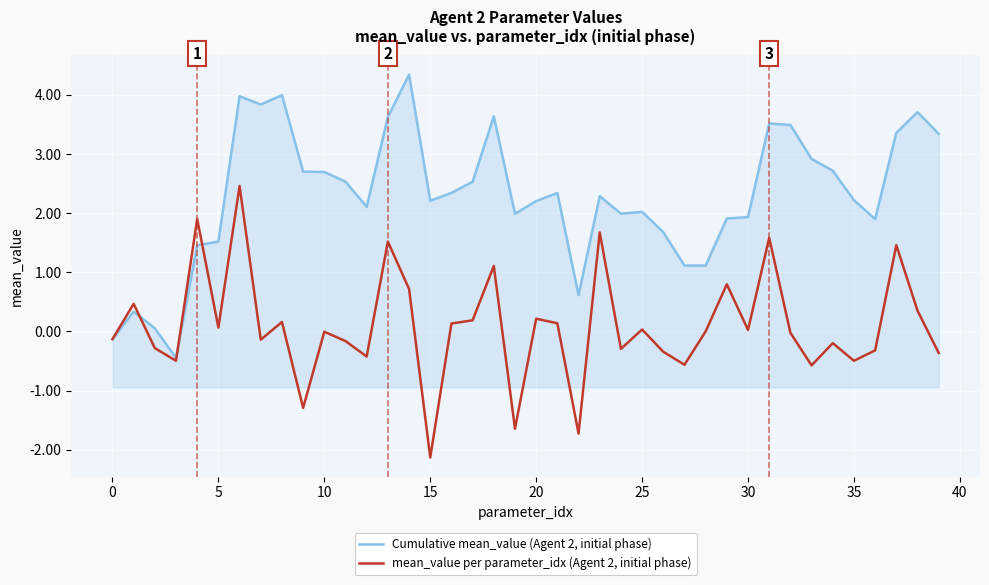

Which series has the largest total across all categories?

Cumulative mean_value (Agent 2, initial phase)